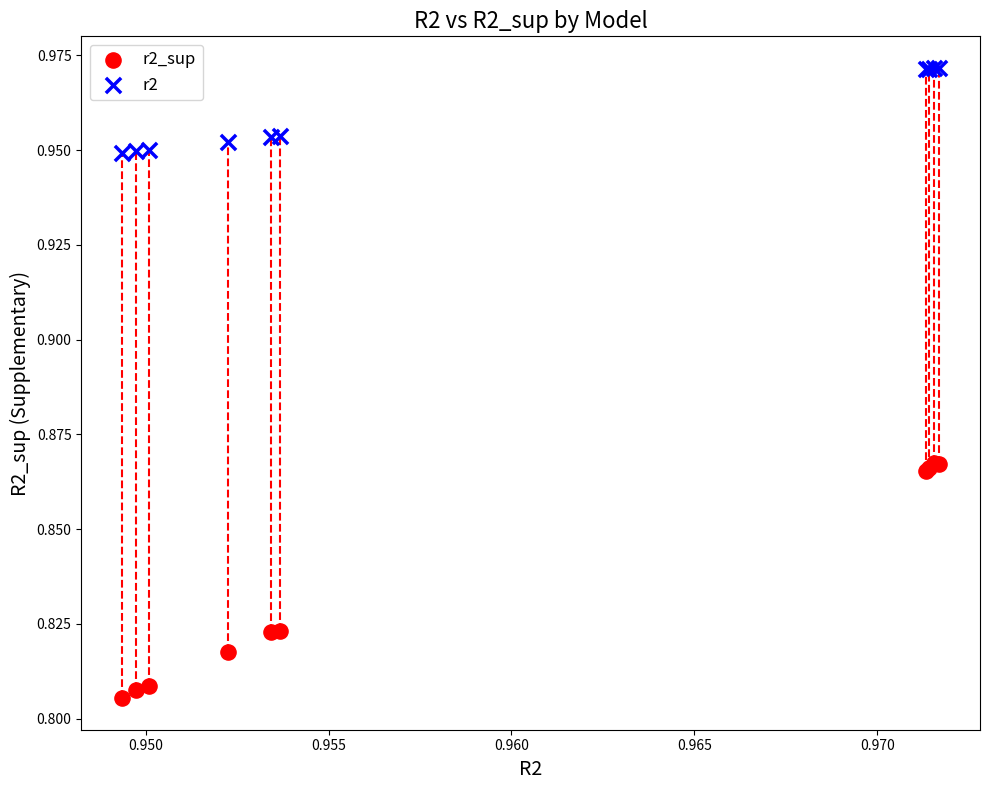

What are all the series names shown in the legend?

r2_sup, r2